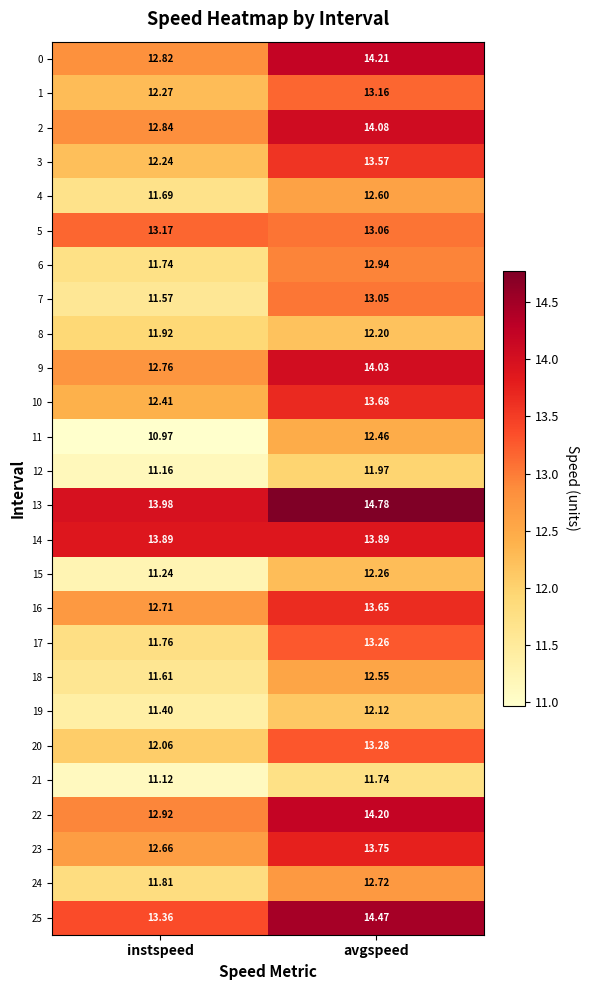

Which series has the widest spread of values?

17